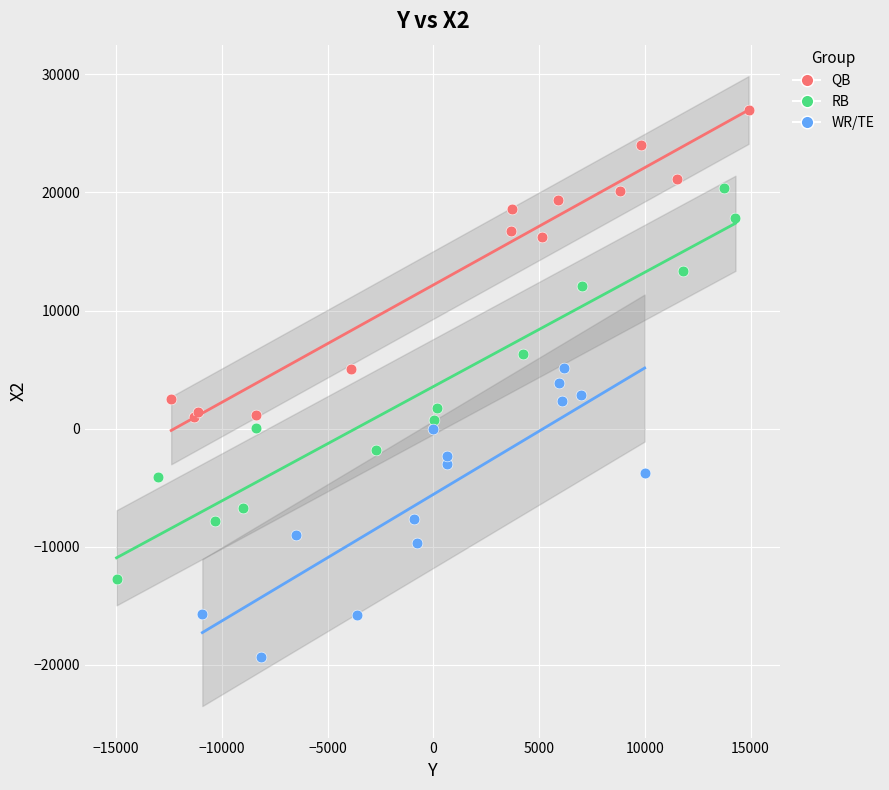

Which series reaches the minimum Y coordinate?

WR/TE